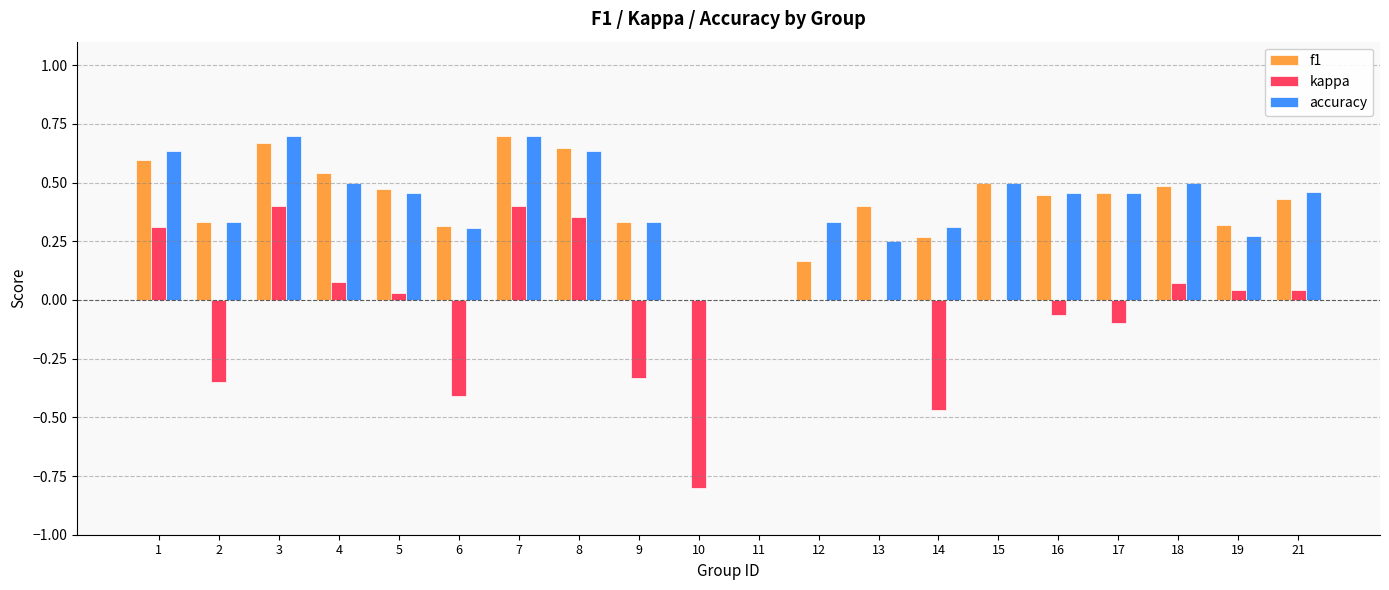

Is the value of kappa at 15 greater than the value of accuracy at 4?

No